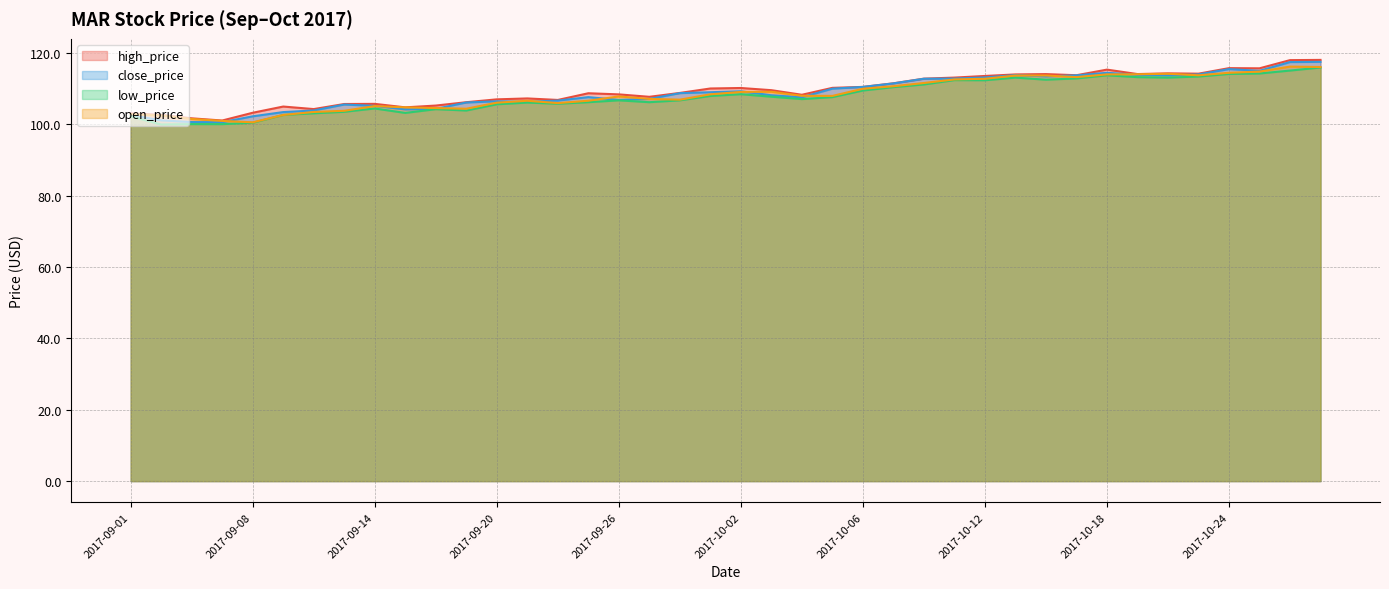

What is the sum of the close_price values at 2017-10-13 and 2017-09-12?

217.7